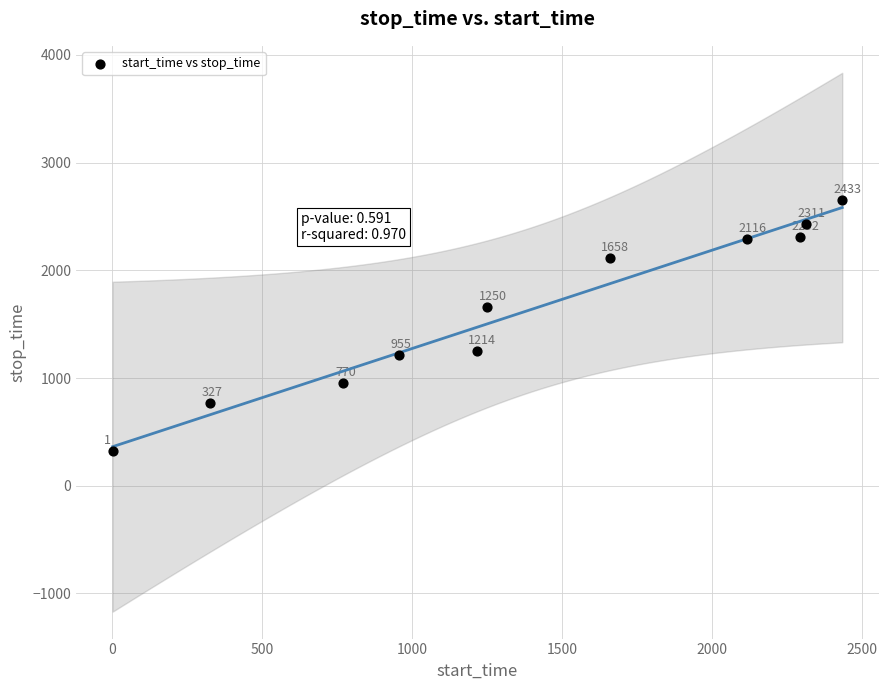

What Y value in the scatter plot is closest to 1489?

1657